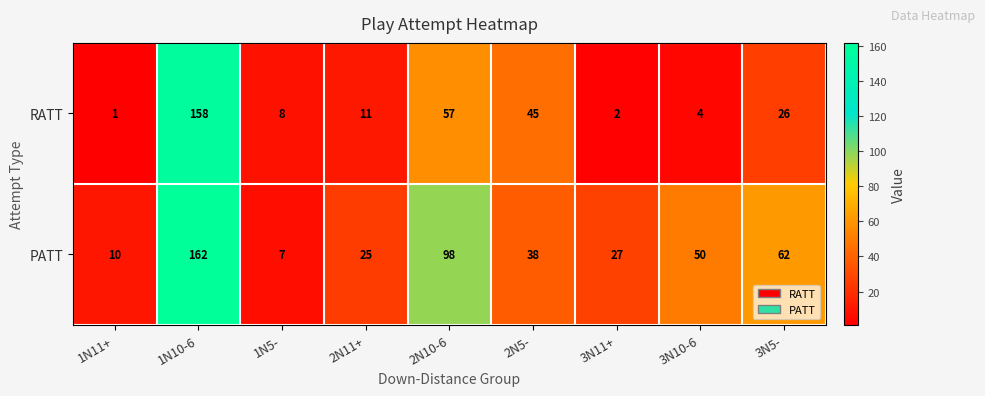

What is the approximate value of PATT at 1N11+?

10